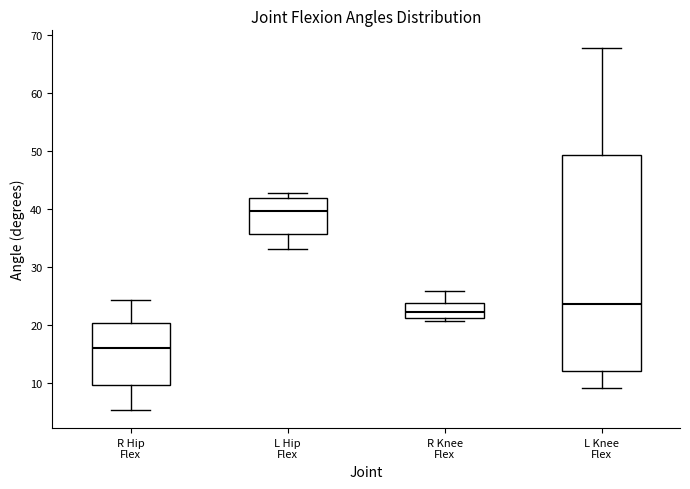

Which box is the tallest, from its lower edge to its upper edge?

L Knee Flex